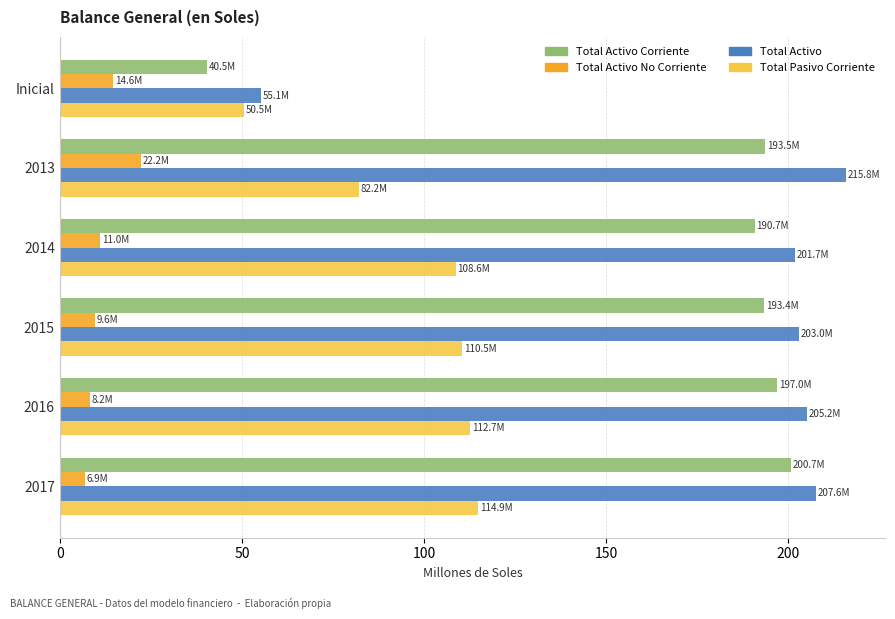

What is the difference between the highest and lowest values at 2015?

193.4